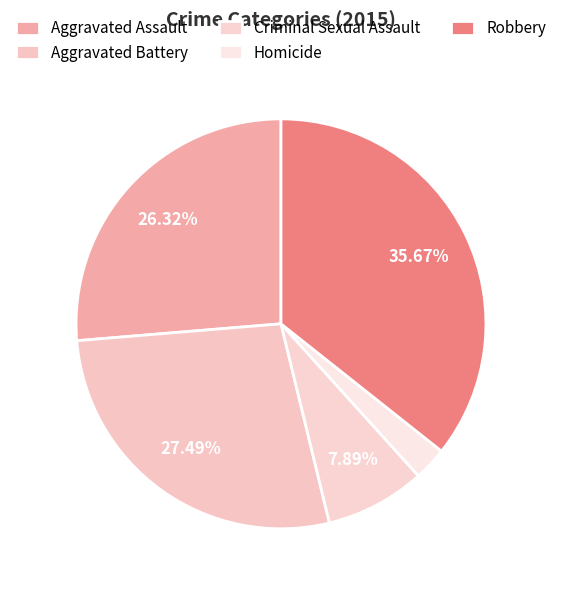

What is the smallest slice in the pie chart?

Homicide